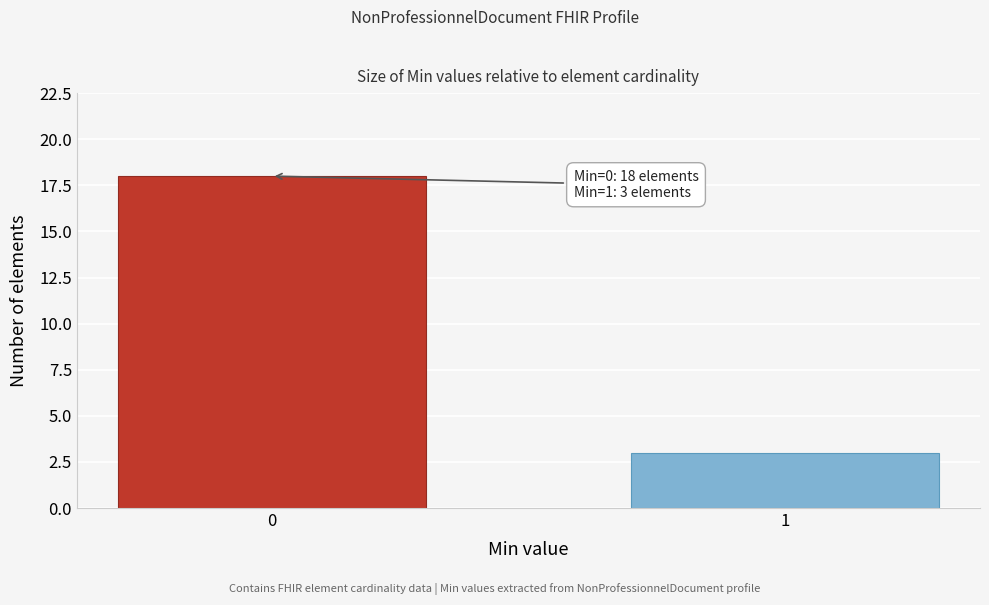

Reading right to left, transcribe all the data shown in this chart.

1=3	0=18